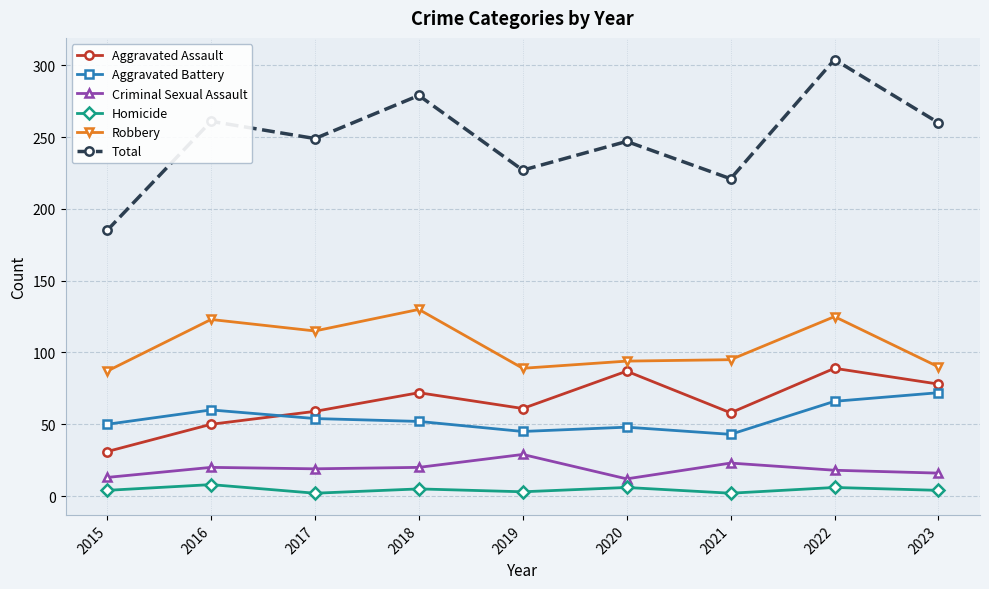

What are all the series names shown in the legend?

Aggravated Assault, Aggravated Battery, Criminal Sexual Assault, Homicide, Robbery, Total